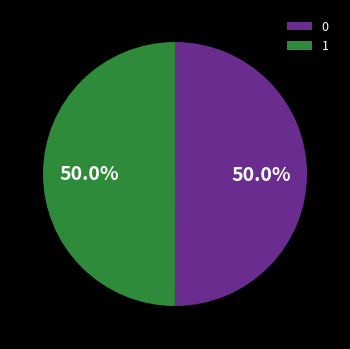

Is the sum of 0 and 1 greater than half?

Yes